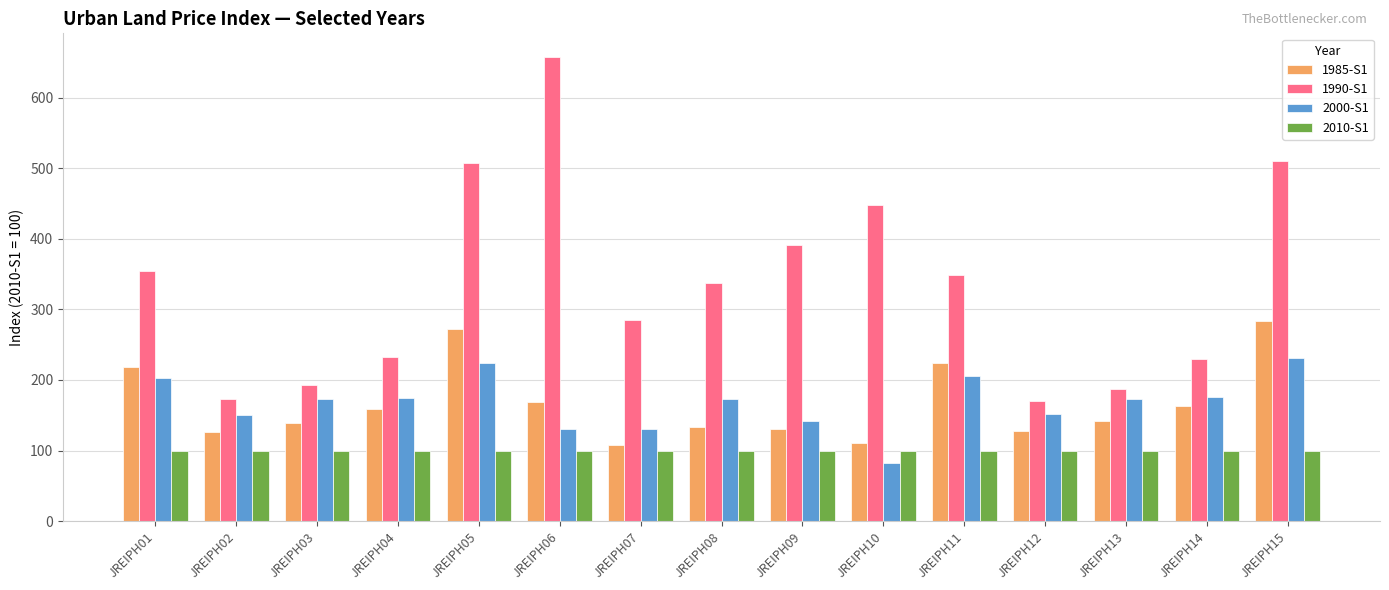

Is the value of 2010-S1 at JREIPH04 greater than the value of 1985-S1 at JREIPH11?

No